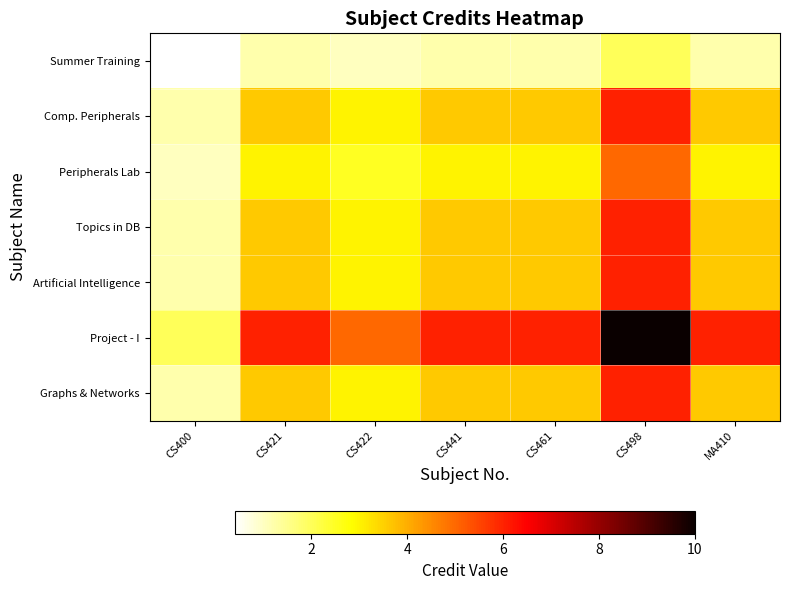

Reading left to right, extract all data points from this chart.

Summer Training: CS400=0.4	CS421=1.2	CS422=1.0	CS441=1.2	CS461=1.2	CS498=2.0	MA410=1.2
Comp. Peripherals: CS400=1.2	CS421=3.6	CS422=3.0	CS441=3.6	CS461=3.6	CS498=6.0	MA410=3.6
Peripherals Lab: CS400=1.0	CS421=3.0	CS422=2.5	CS441=3.0	CS461=3.0	CS498=5.0	MA410=3.0
Topics in DB: CS400=1.2	CS421=3.6	CS422=3.0	CS441=3.6	CS461=3.6	CS498=6.0	MA410=3.6
Artificial Intelligence: CS400=1.2	CS421=3.6	CS422=3.0	CS441=3.6	CS461=3.6	CS498=6.0	MA410=3.6
Project - I: CS400=2.0	CS421=6.0	CS422=5.0	CS441=6.0	CS461=6.0	CS498=10.0	MA410=6.0
Graphs & Networks: CS400=1.2	CS421=3.6	CS422=3.0	CS441=3.6	CS461=3.6	CS498=6.0	MA410=3.6